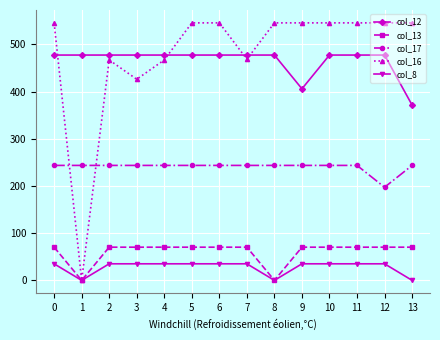

How many values in the col_13 series are below 70?

2